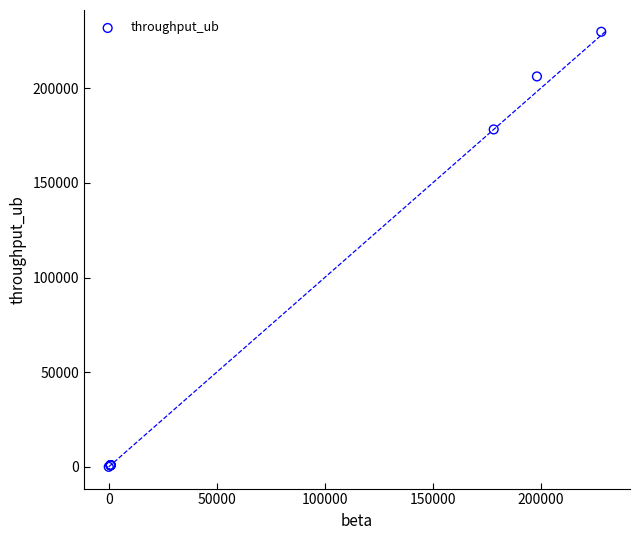

What Y value in the scatter plot is closest to 114915?

178230.0